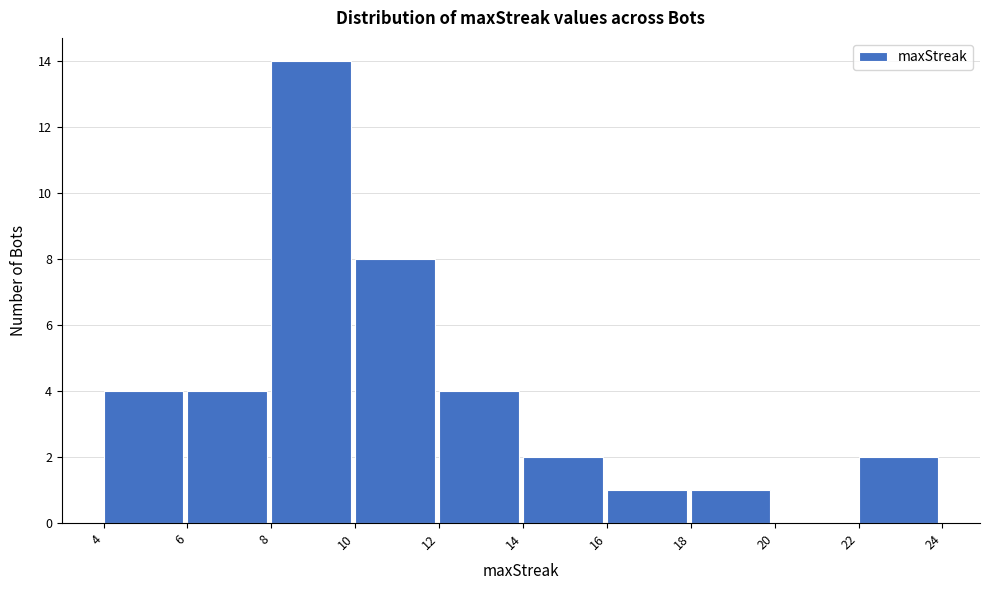

How tall is the bar that spans 22 to 24 on the x-axis? The values are not printed on the chart, so give them approximately, as read against the axis.

2